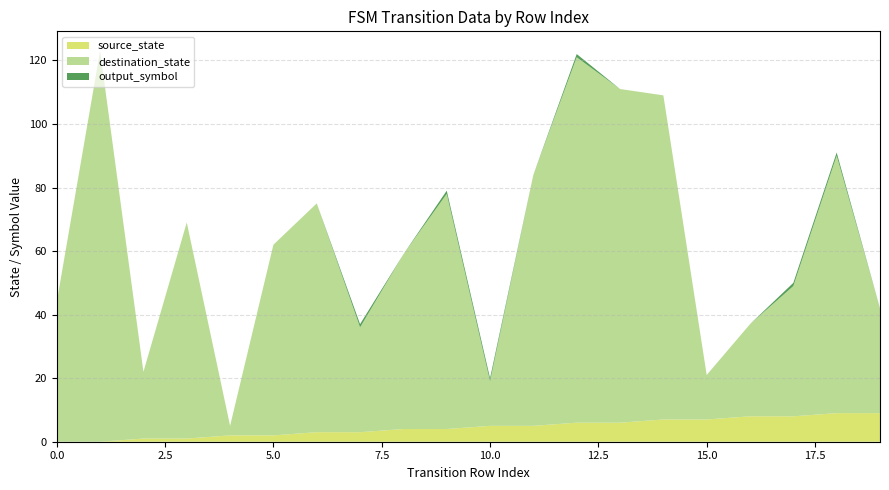

Reading left to right, list all the values displayed in this chart.

source_state: 0	0	1	1	2	2	3	3	4	4	5	5	6	6	7	7	8	8	9	9
destination_state: 44	123	21	68	3	60	72	33	55	74	14	79	115	105	102	14	29	41	81	33
output_symbol: 0	0	0	0	0	0	0	1	0	1	1	0	1	0	0	0	0	1	1	0